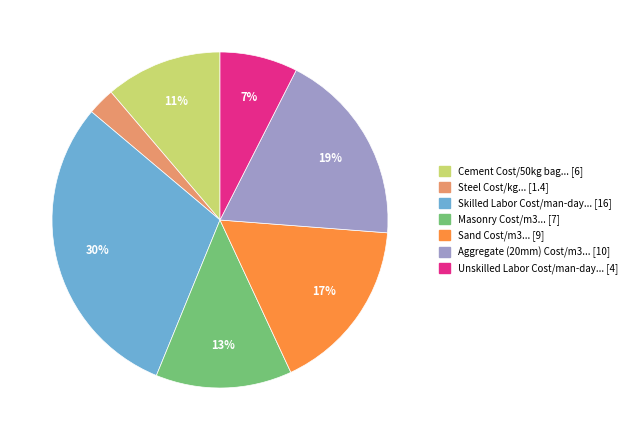

Is there a majority slice in this chart?

No